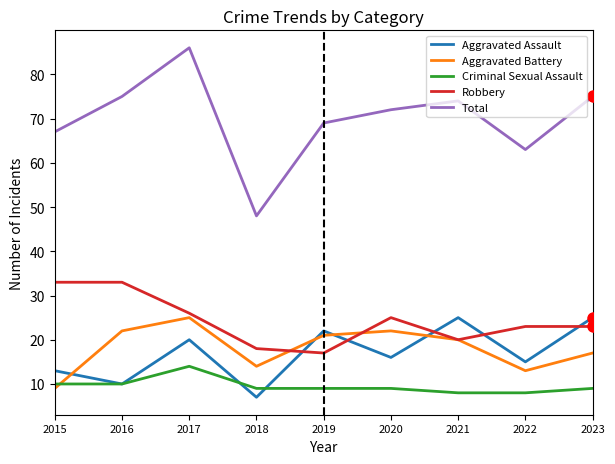

Reading left to right, transcribe all the data shown in this chart.

Aggravated Assault: 13	10	20	7	22	16	25	15	25
Aggravated Battery: 9	22	25	14	21	22	20	13	17
Criminal Sexual Assault: 10	10	14	9	9	9	8	8	9
Robbery: 33	33	26	18	17	25	20	23	23
Total: 67	75	86	48	69	72	74	63	75